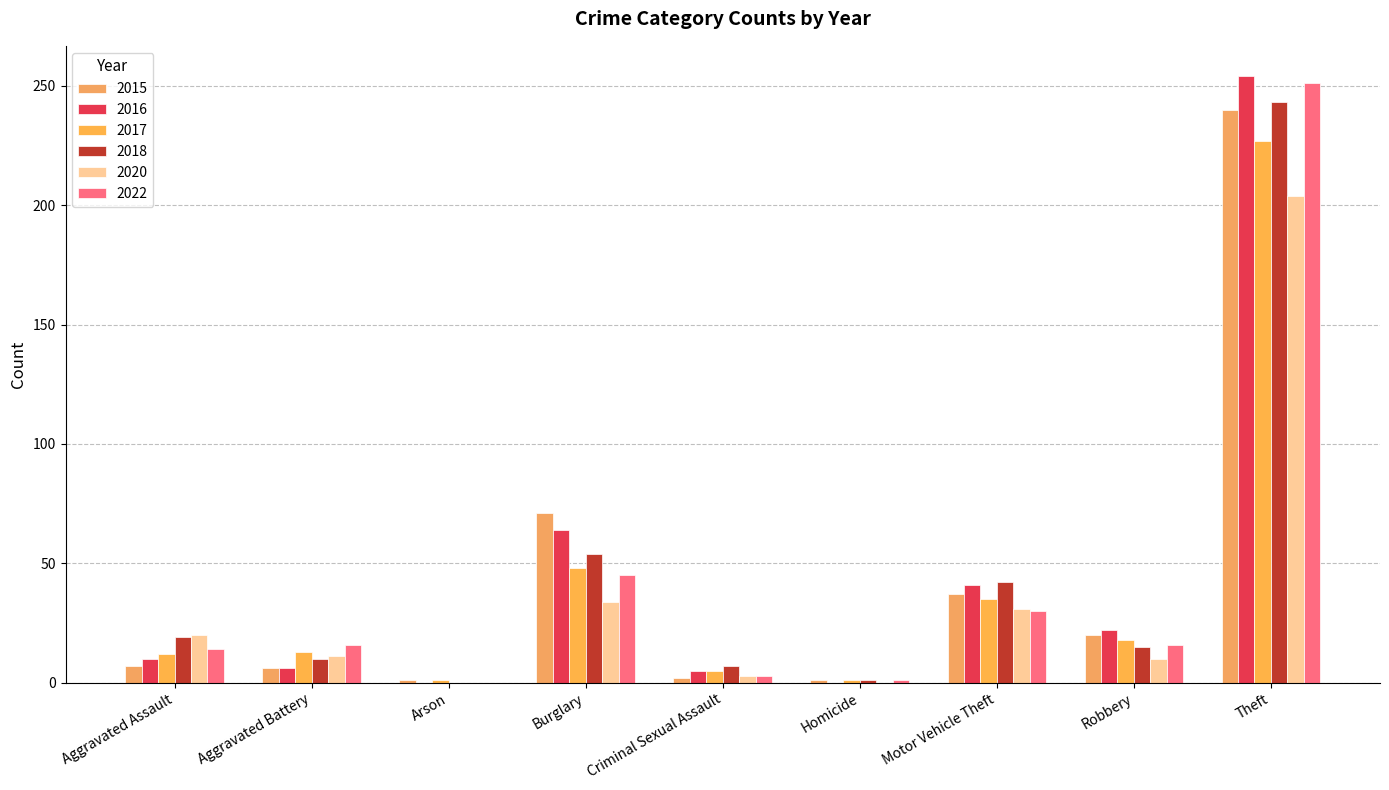

What is the label of the 3rd bar from the right?

Motor Vehicle Theft